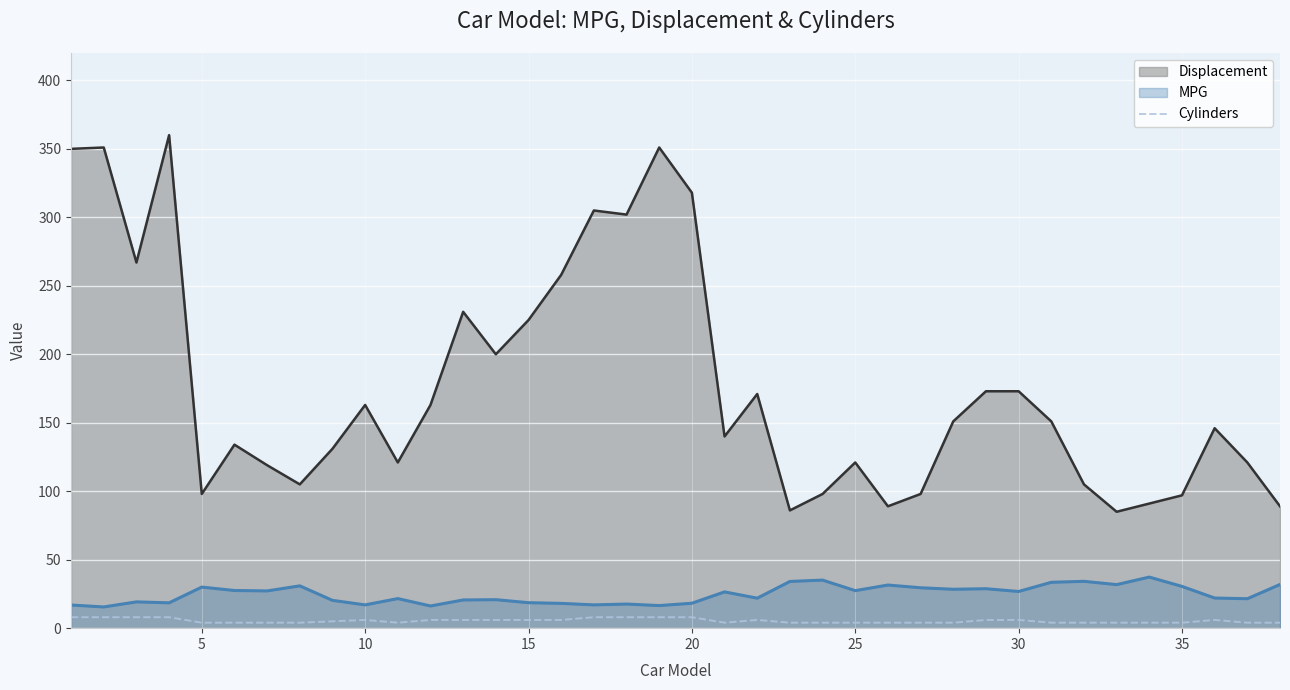

How many values are between 4 and 6?

30